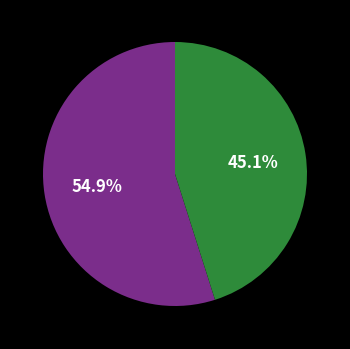

Count the number of slices in the pie.

2